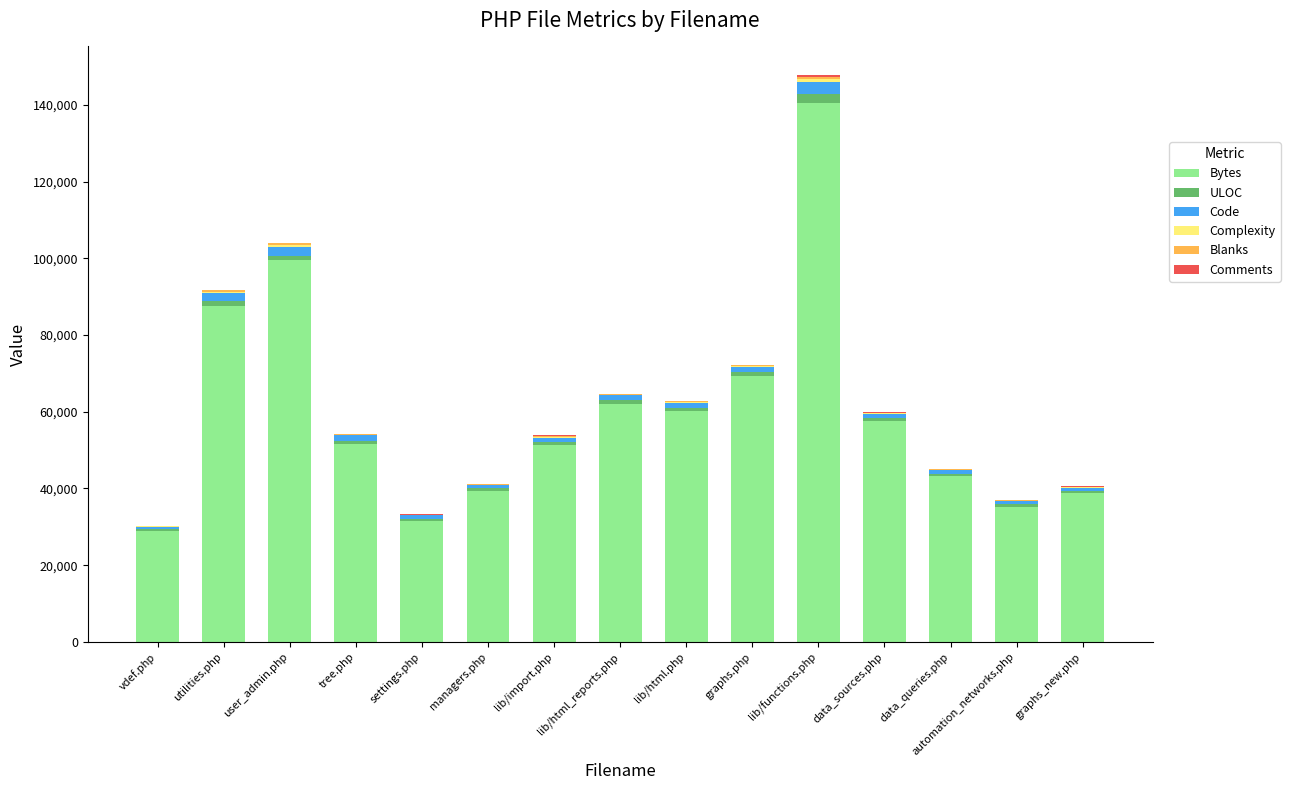

What is the maximum value for Bytes?

140594